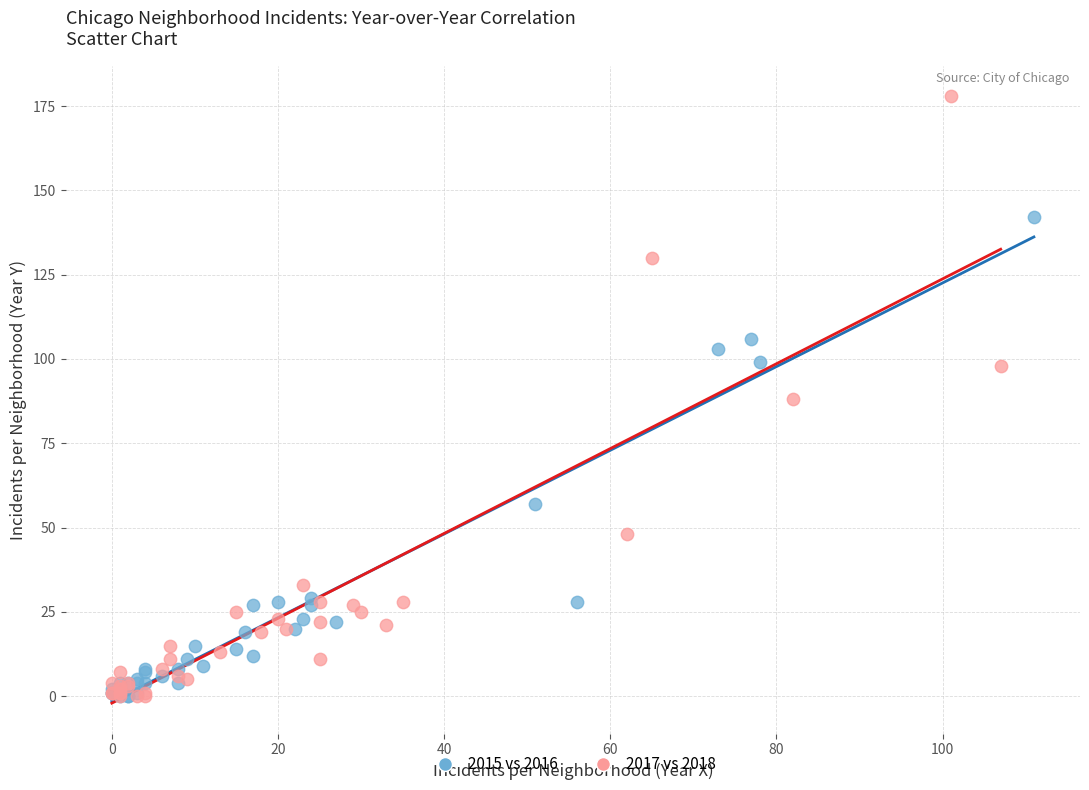

Which series has the largest Y range (max minus min)?

2017 vs 2018